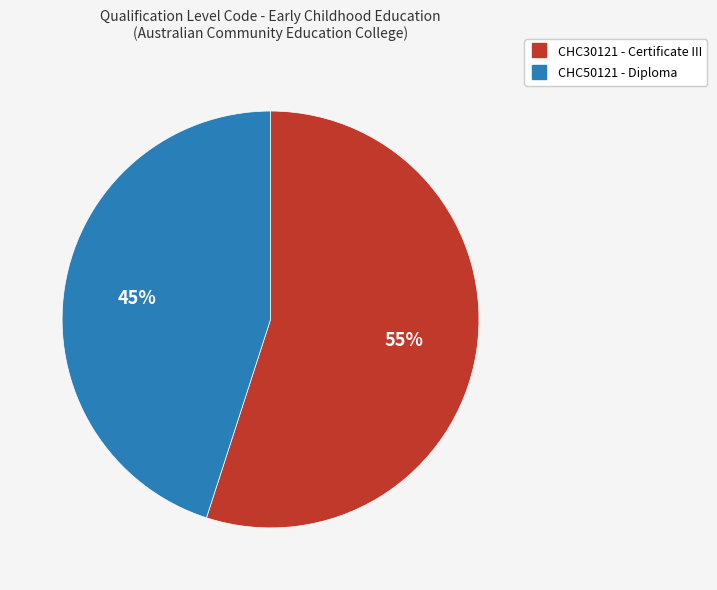

Is there a majority slice in this chart?

Yes